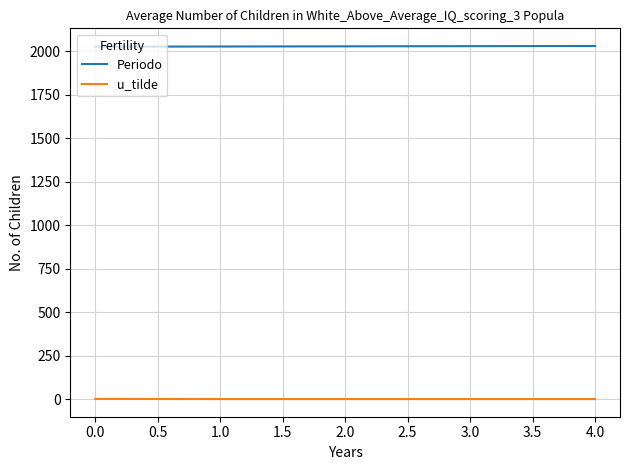

List the series in order of their overall mean, highest first.

Periodo, u_tilde